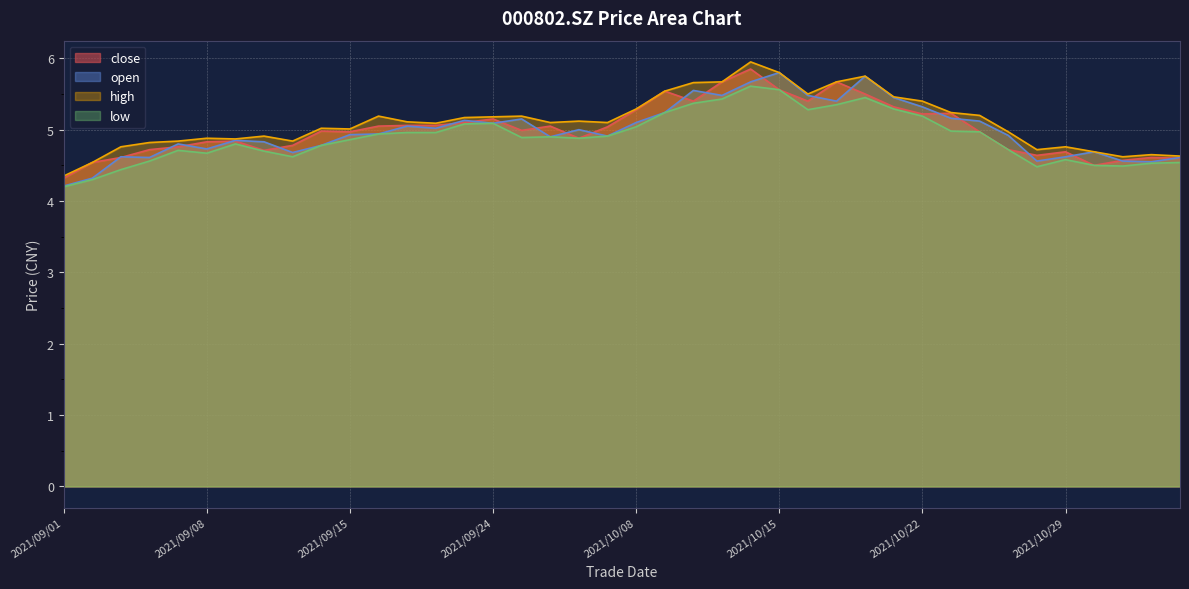

Rank the categories by close value from highest to lowest.

2021/10/14, 2021/10/13, 2021/10/19, 2021/10/15, 2021/10/11, 2021/10/20, 2021/10/12, 2021/10/18, 2021/10/21, 2021/10/08, 2021/10/25, 2021/10/22, 2021/09/24, 2021/09/23, 2021/09/17, 2021/09/22, 2021/09/16, 2021/09/28, 2021/09/30, 2021/09/27, 2021/09/14, 2021/09/15, 2021/10/26, 2021/09/29, 2021/09/09, 2021/09/08, 2021/09/13, 2021/09/07, 2021/09/06, 2021/10/27, 2021/09/10, 2021/10/29, 2021/10/28, 2021/09/03, 2021/11/03, 2021/11/04, 2021/11/02, 2021/09/02, 2021/11/01, 2021/09/01